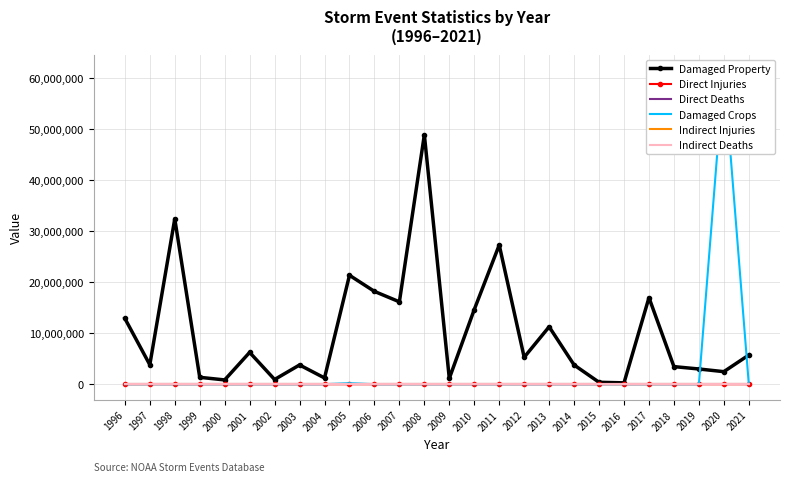

At which category is the sum across all series the highest?

2020